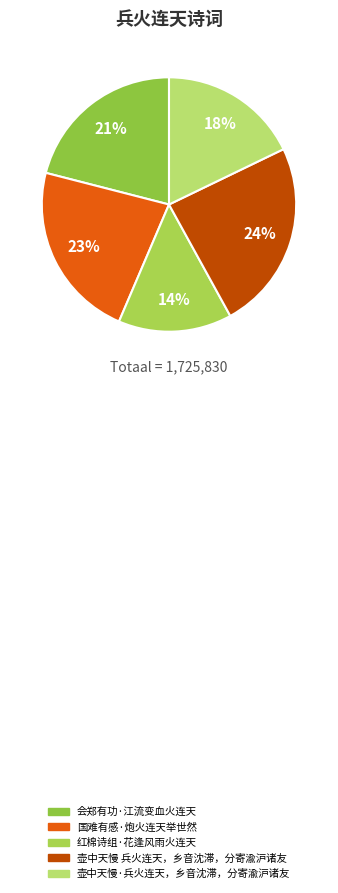

Does any single category account for the majority?

No